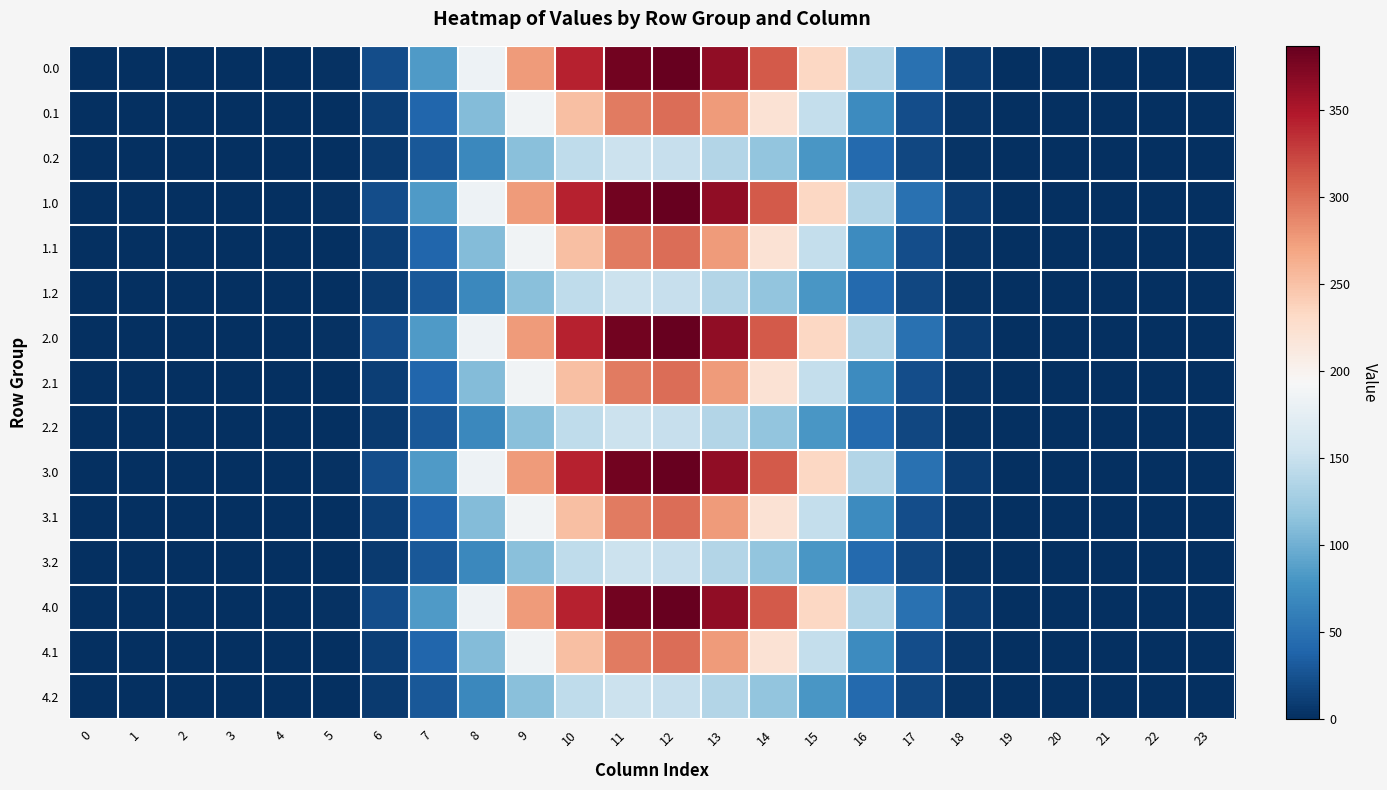

At which category is the sum across all series the highest?

12